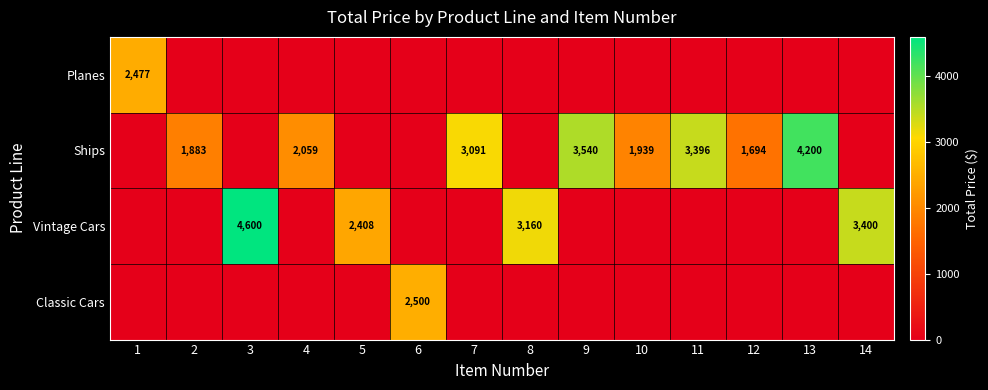

The Ships series shows 3540 at 9. True or false?

True